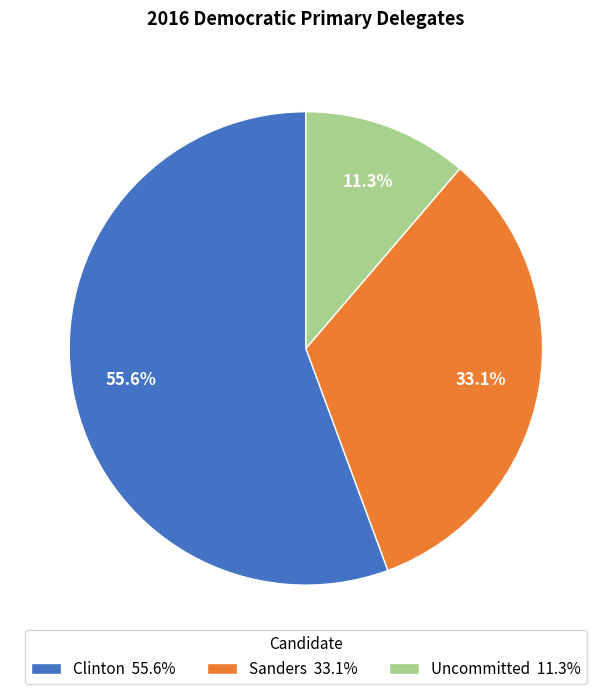

Which category has the smallest portion of the pie?

Uncommitted